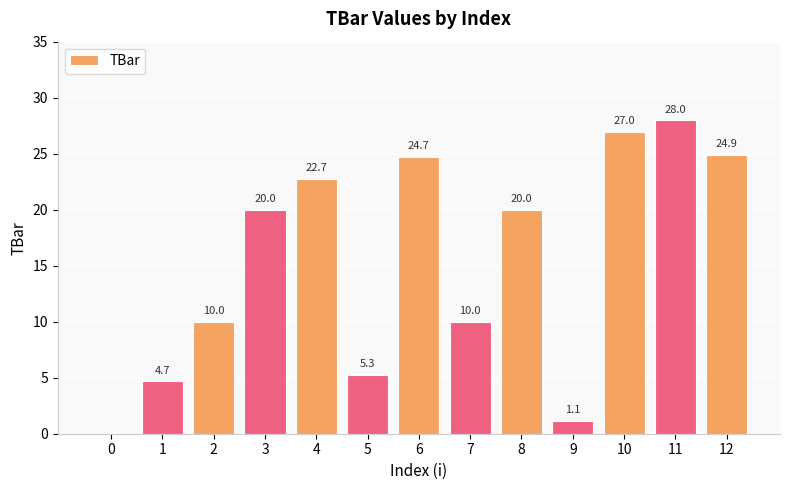

Reading right to left, extract all data points from this chart.

24.9	28.0	27.0	1.1	20.0	10.0	24.7	5.3	22.7	20.0	10.0	4.7	0.0